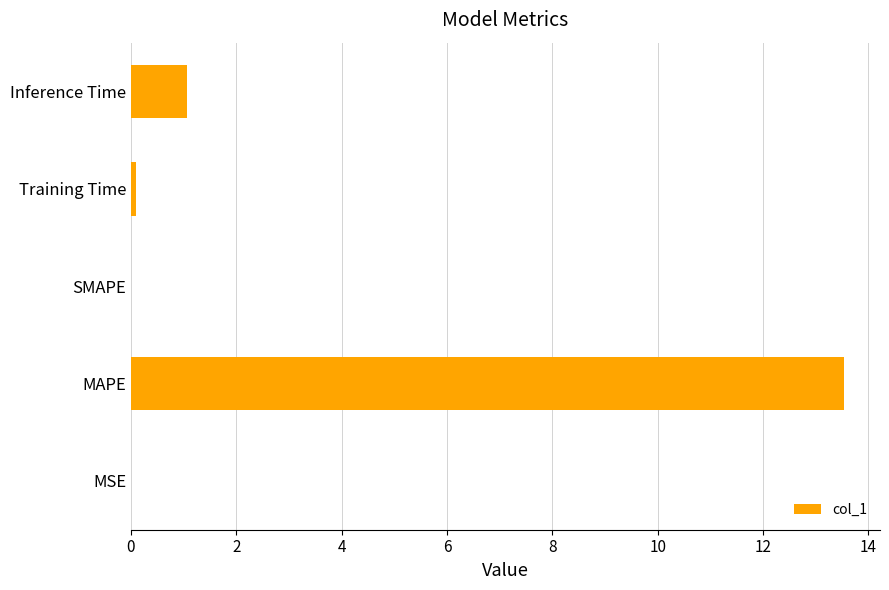

Which has a higher value, MSE or Inference Time?

Inference Time